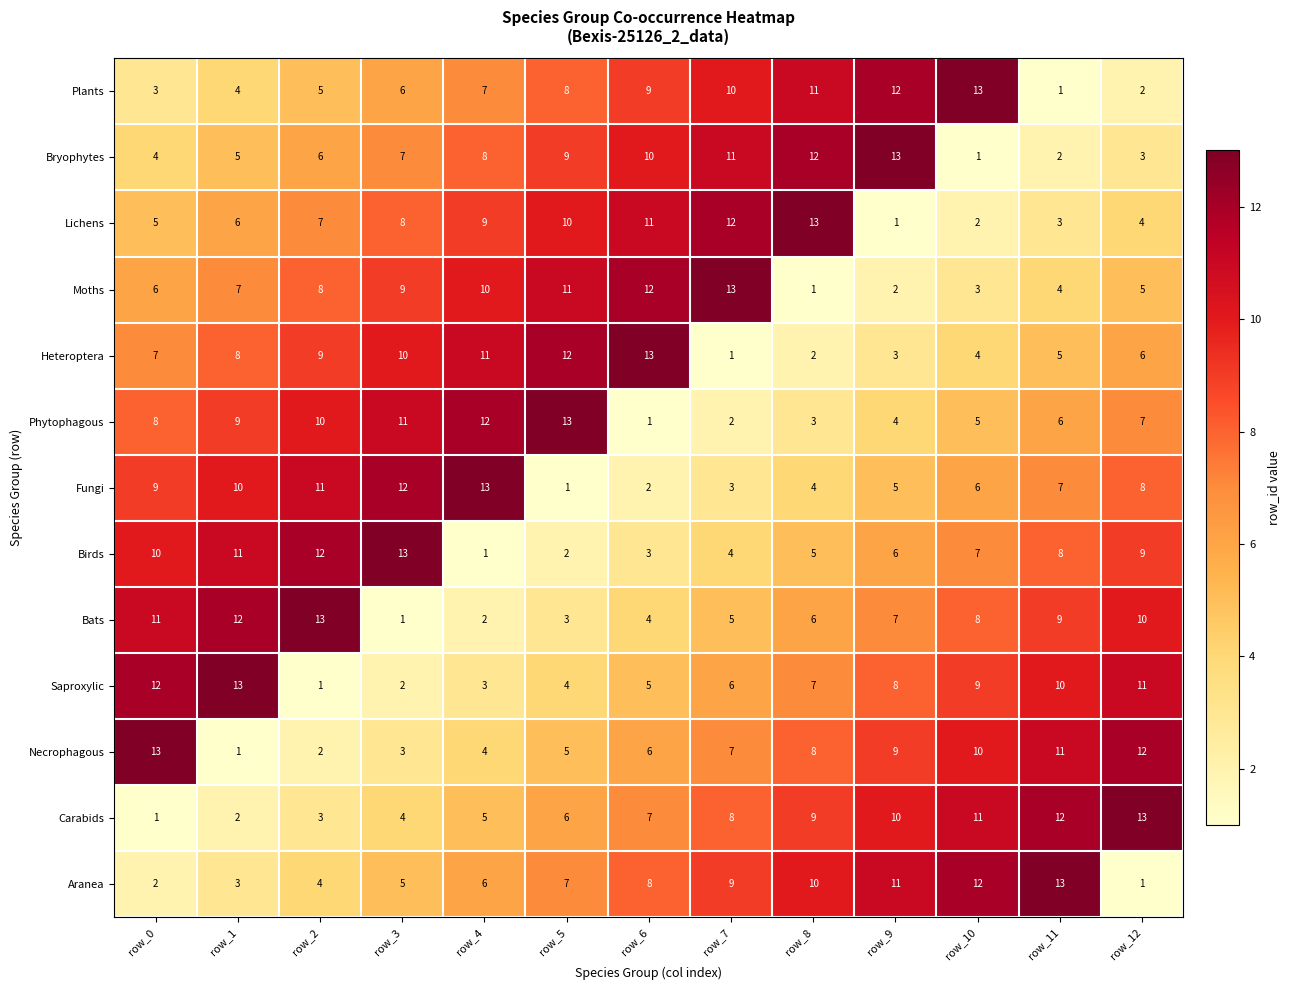

How many data points does each series have?

13